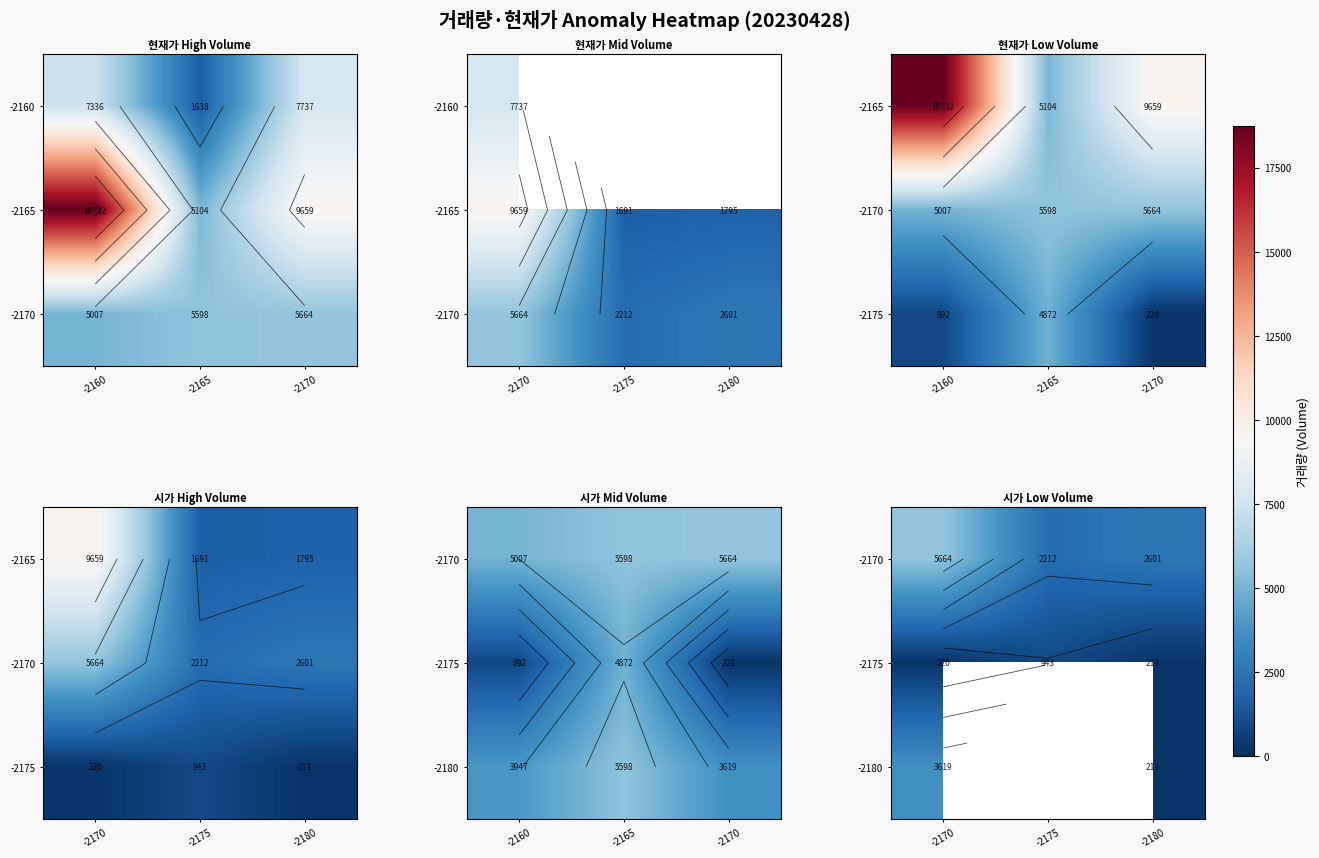

At which label does -2170 first exceed 2601?

-2170